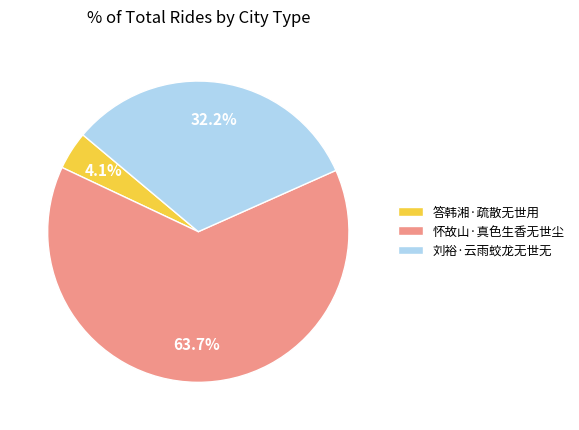

To the nearest percent, what is the difference between the 答韩湘·疏散无世用 and 刘裕·云雨蛟龙无世无 slice percentages?

28%